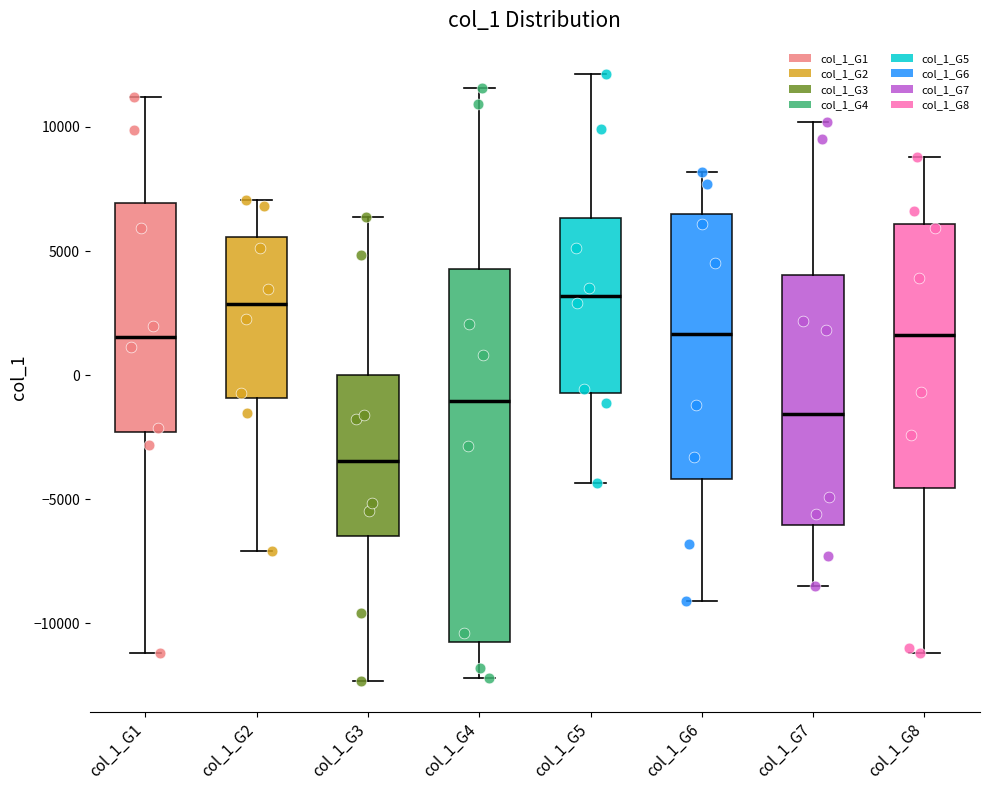

Reading left to right, read every box against the y-axis: the position of its median line, the range the box covers, and the ends of its whiskers. The values are not printed on the chart, so give them approximately, as read against the axis.

col_1_G1: median 1500, box -2500 to 7000, whiskers -11000 to 11000
col_1_G2: median 3000, box -1000 to 5500, whiskers -7000 to 7000
col_1_G3: median -3500, box -6500 to 0, whiskers -12500 to 6500
col_1_G4: median -1000, box -10500 to 4500, whiskers -12000 to 11500
col_1_G5: median 3000, box -500 to 6500, whiskers -4500 to 12000
col_1_G6: median 1500, box -4000 to 6500, whiskers -9000 to 8000
col_1_G7: median -1500, box -6000 to 4000, whiskers -8500 to 10000
col_1_G8: median 1500, box -4500 to 6000, whiskers -11000 to 9000